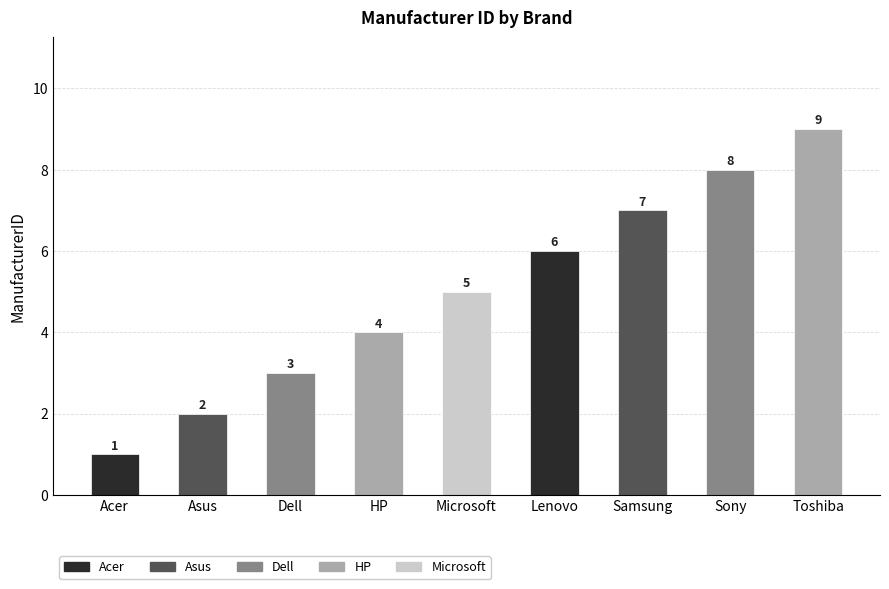

What is the maximum value shown in the chart?

9